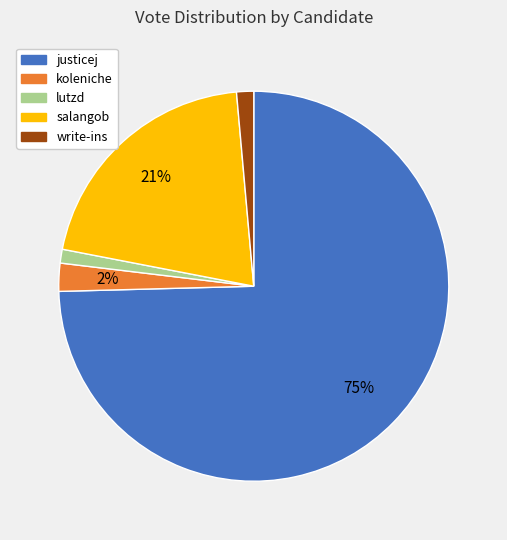

To the nearest percent, what is the average slice percentage?

20%